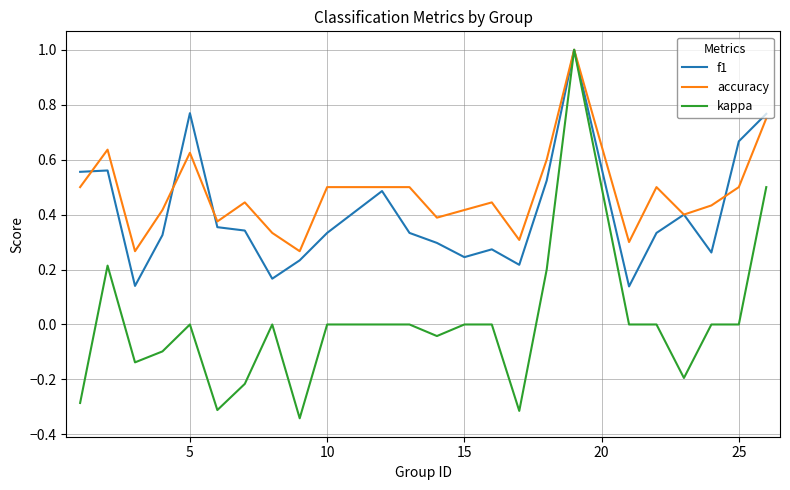

Which series has the widest spread of values?

kappa